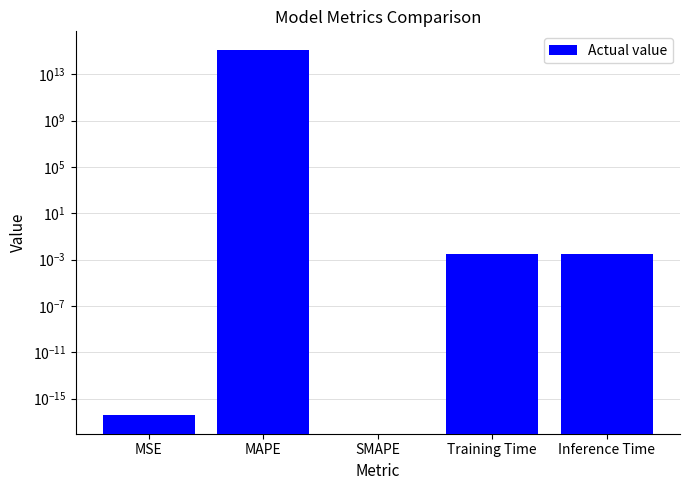

What is the label of the 2nd bar from the right?

Training Time